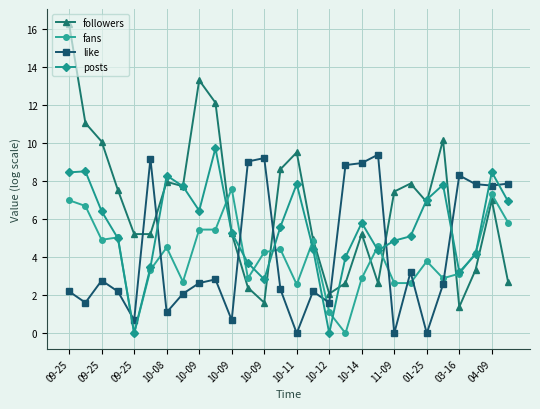

True or false: followers has more than 0 points higher than both neighbors.

True